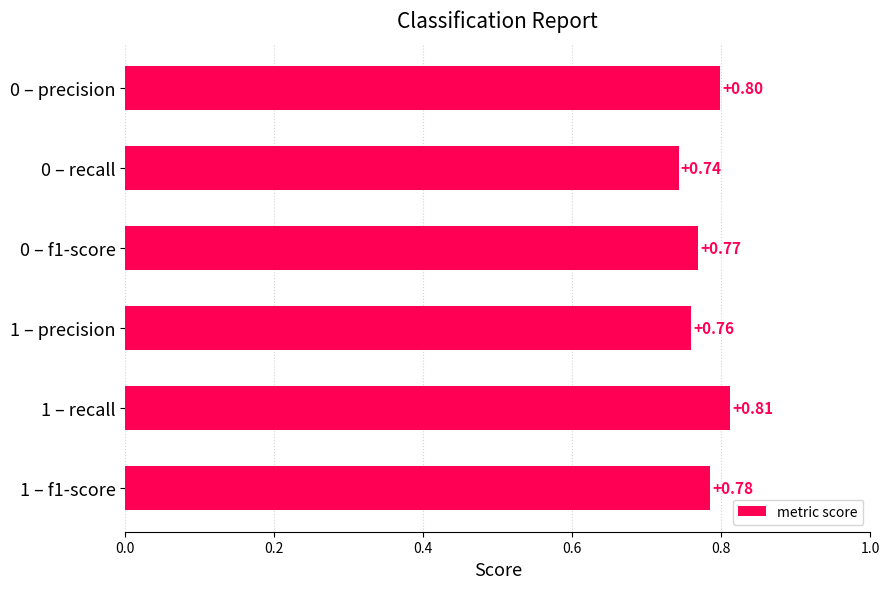

List the labels in order of value, largest first.

1 – recall, 0 – precision, 1 – f1-score, 0 – f1-score, 1 – precision, 0 – recall